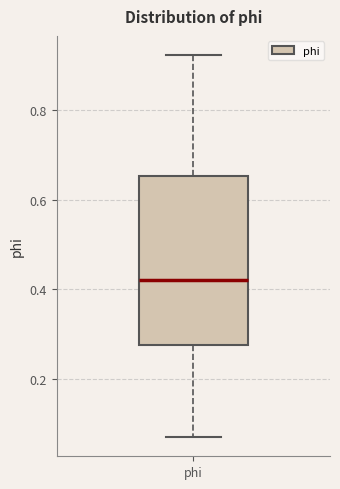

Where does the median line of the box for phi sit on the y-axis? The values are not printed on the chart, so give them approximately, as read against the axis.

0.42